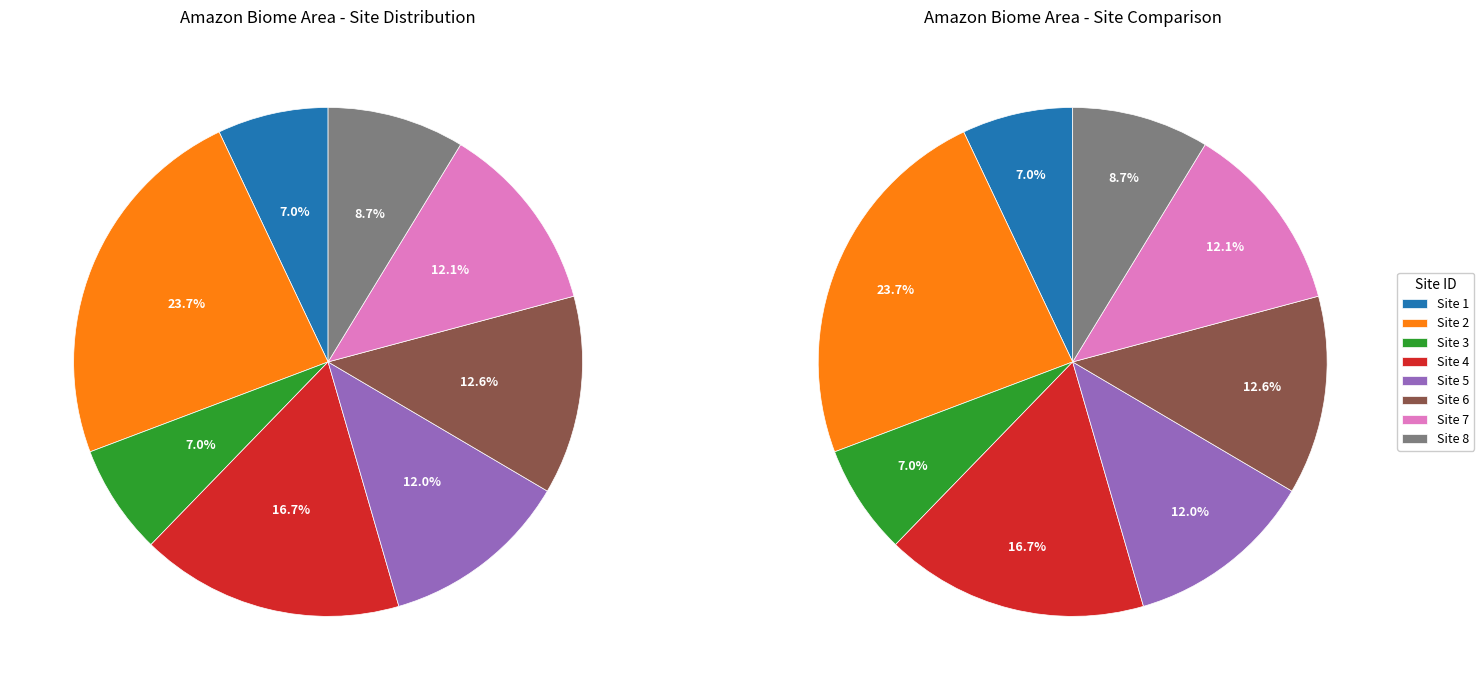

Does any single category account for the majority?

No